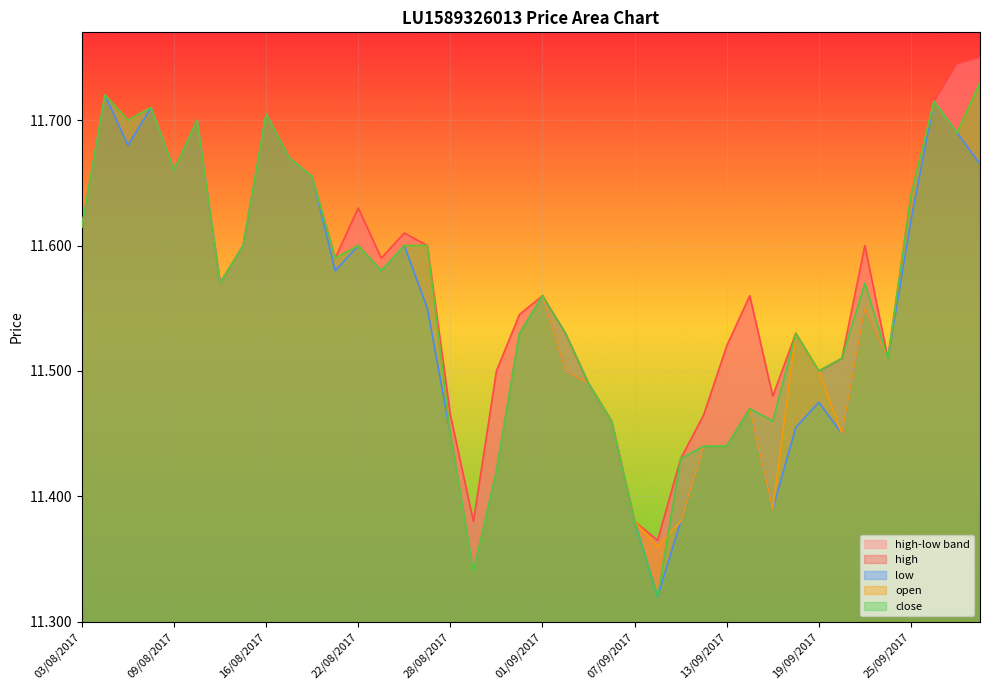

Reading right to left, extract all data points from this chart.

high line: 11.8	11.7	11.7	11.6	11.5	11.6	11.5	11.5	11.5	11.5	11.6	11.5	11.5	11.4	11.4	11.4	11.5	11.5	11.5	11.6	11.5	11.5	11.4	11.5	11.6	11.6	11.6	11.6	11.6	11.7	11.7	11.7	11.6	11.6	11.7	11.7	11.7	11.7	11.7	11.6
low line: 11.7	11.7	11.7	11.6	11.5	11.6	11.4	11.5	11.5	11.4	11.5	11.4	11.4	11.4	11.3	11.4	11.5	11.5	11.5	11.6	11.5	11.4	11.3	11.4	11.6	11.6	11.6	11.6	11.6	11.7	11.7	11.7	11.6	11.6	11.7	11.7	11.7	11.7	11.7	11.6
open line: 11.7	11.7	11.7	11.6	11.5	11.6	11.4	11.5	11.5	11.4	11.5	11.4	11.4	11.4	11.4	11.4	11.5	11.5	11.5	11.6	11.5	11.4	11.3	11.4	11.6	11.6	11.6	11.6	11.6	11.7	11.7	11.7	11.6	11.6	11.7	11.7	11.7	11.7	11.7	11.6
close line: 11.7	11.7	11.7	11.6	11.5	11.6	11.5	11.5	11.5	11.5	11.5	11.4	11.4	11.4	11.3	11.4	11.5	11.5	11.5	11.6	11.5	11.4	11.3	11.4	11.6	11.6	11.6	11.6	11.6	11.7	11.7	11.7	11.6	11.6	11.7	11.7	11.7	11.7	11.7	11.6